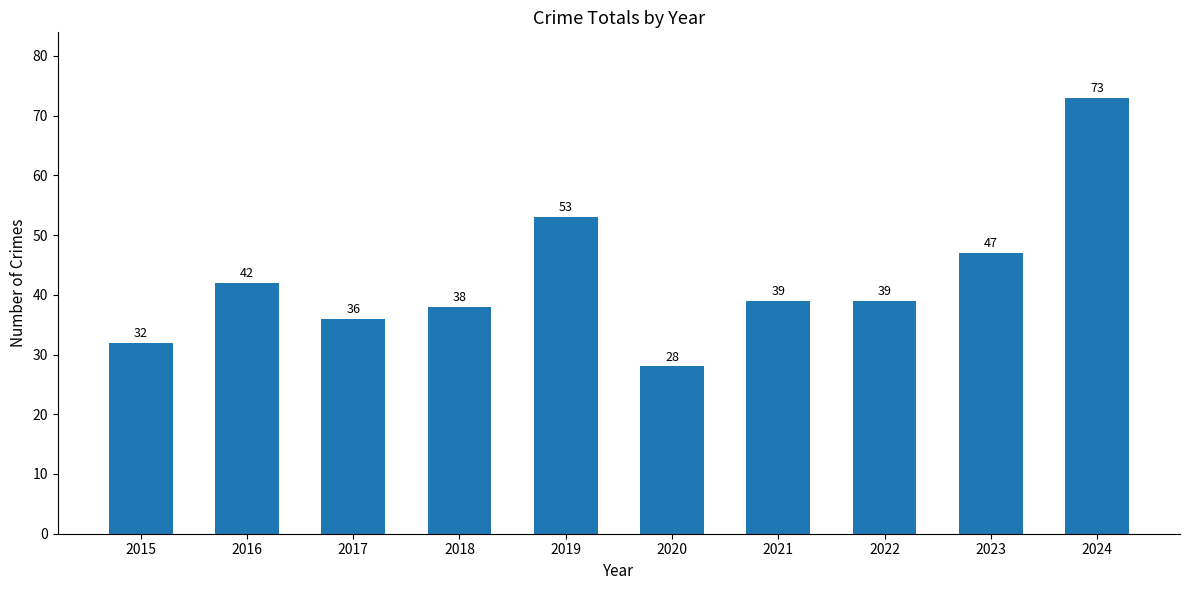

What is the smallest value displayed?

28